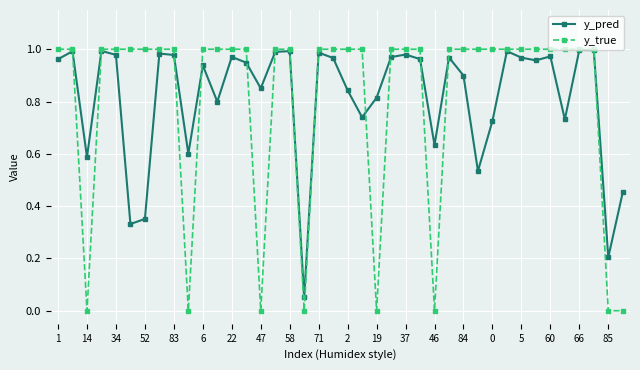

Which series has the widest spread of values?

y_true